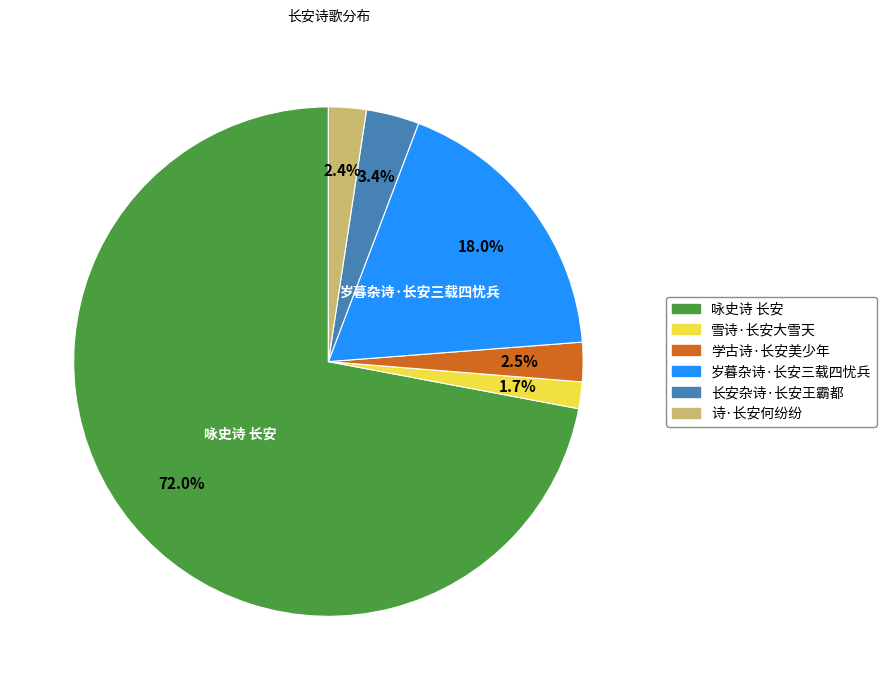

To the nearest percent, what is the combined percentage of 长安杂诗·长安王霸都 and 诗·长安何纷纷?

6%